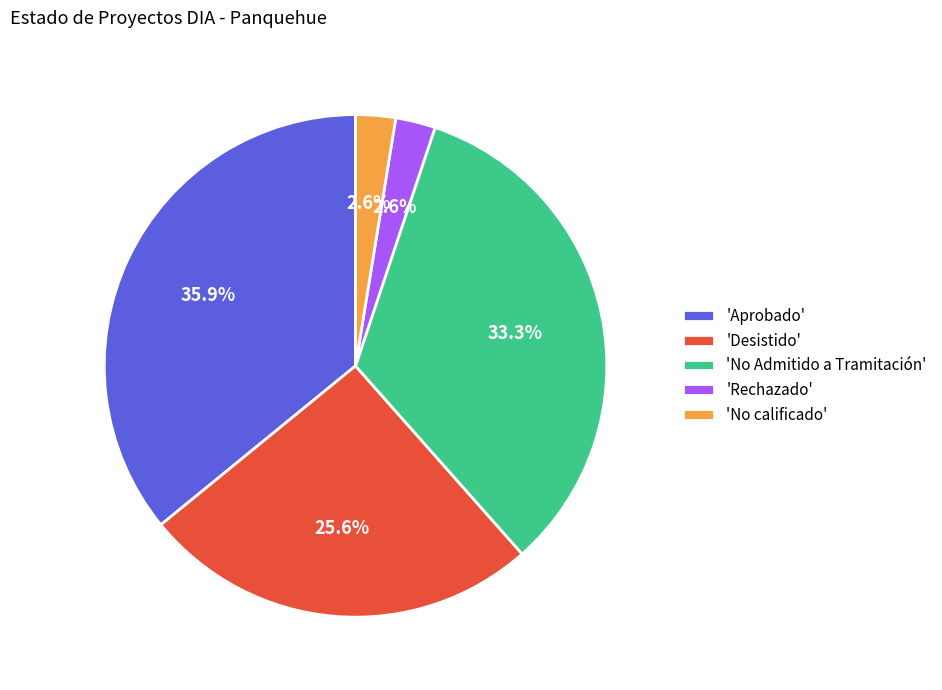

What is the largest slice in the pie chart?

'Aprobado'